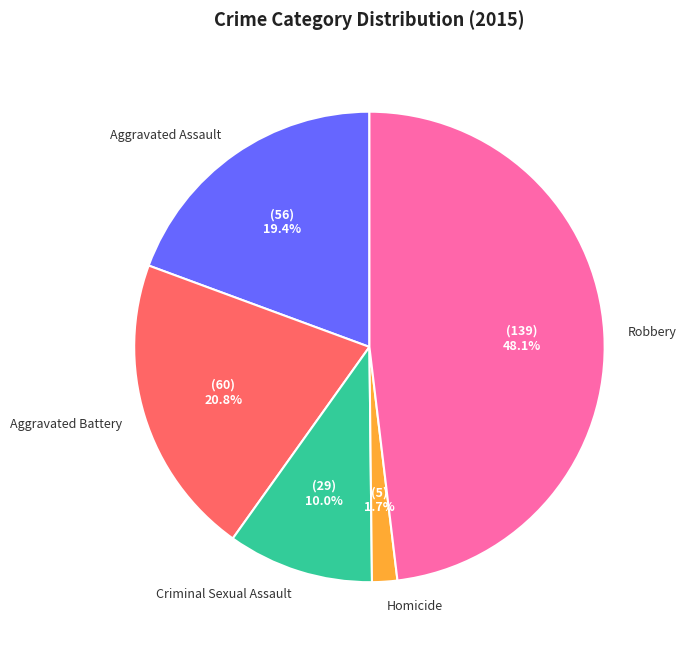

How many slices are in this pie chart?

5